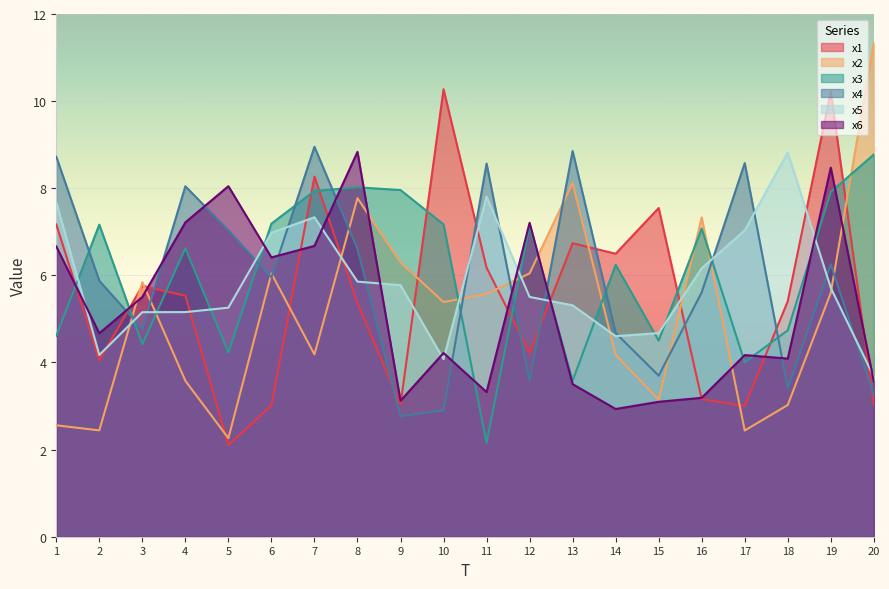

True or false: x1 has a value of 3.1 at 18.

False